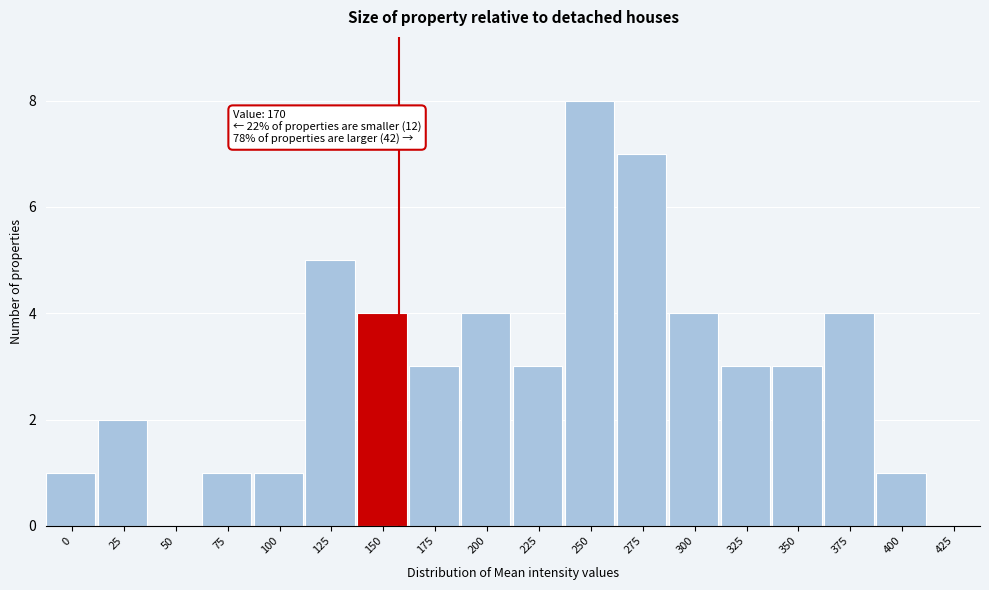

Reading left to right, what are all the values shown in this chart?

0=1	25=2	50=0	75=1	100=1	125=5	150=4	175=3	200=4	225=3	250=8	275=7	300=4	325=3	350=3	375=4	400=1	425=0